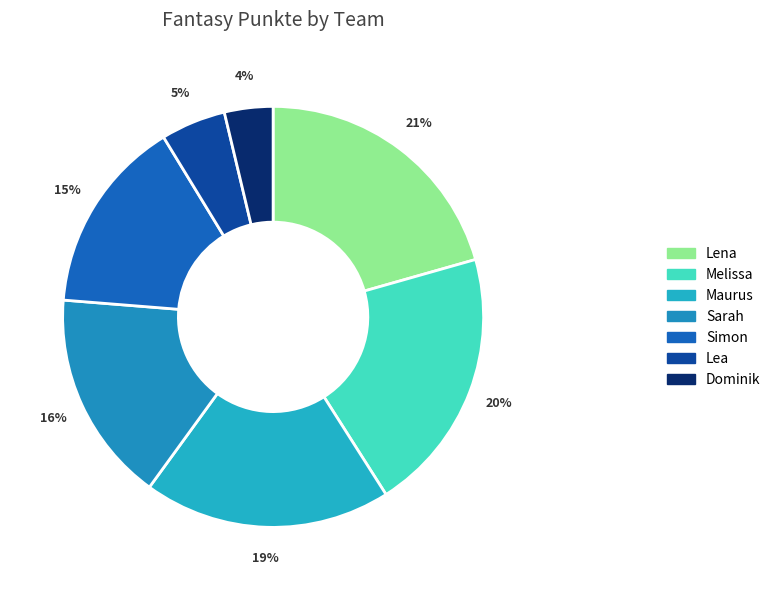

The Melissa slice represents 20% of the pie. True or false?

True